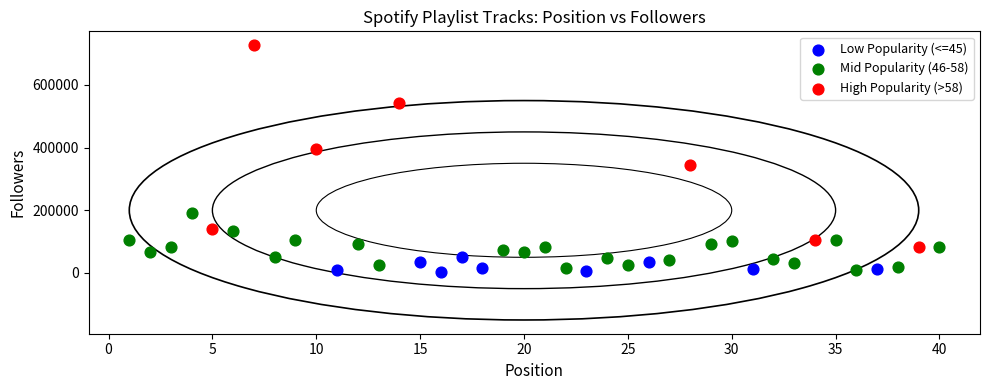

Which series reaches the maximum Y coordinate?

High Popularity (>58)